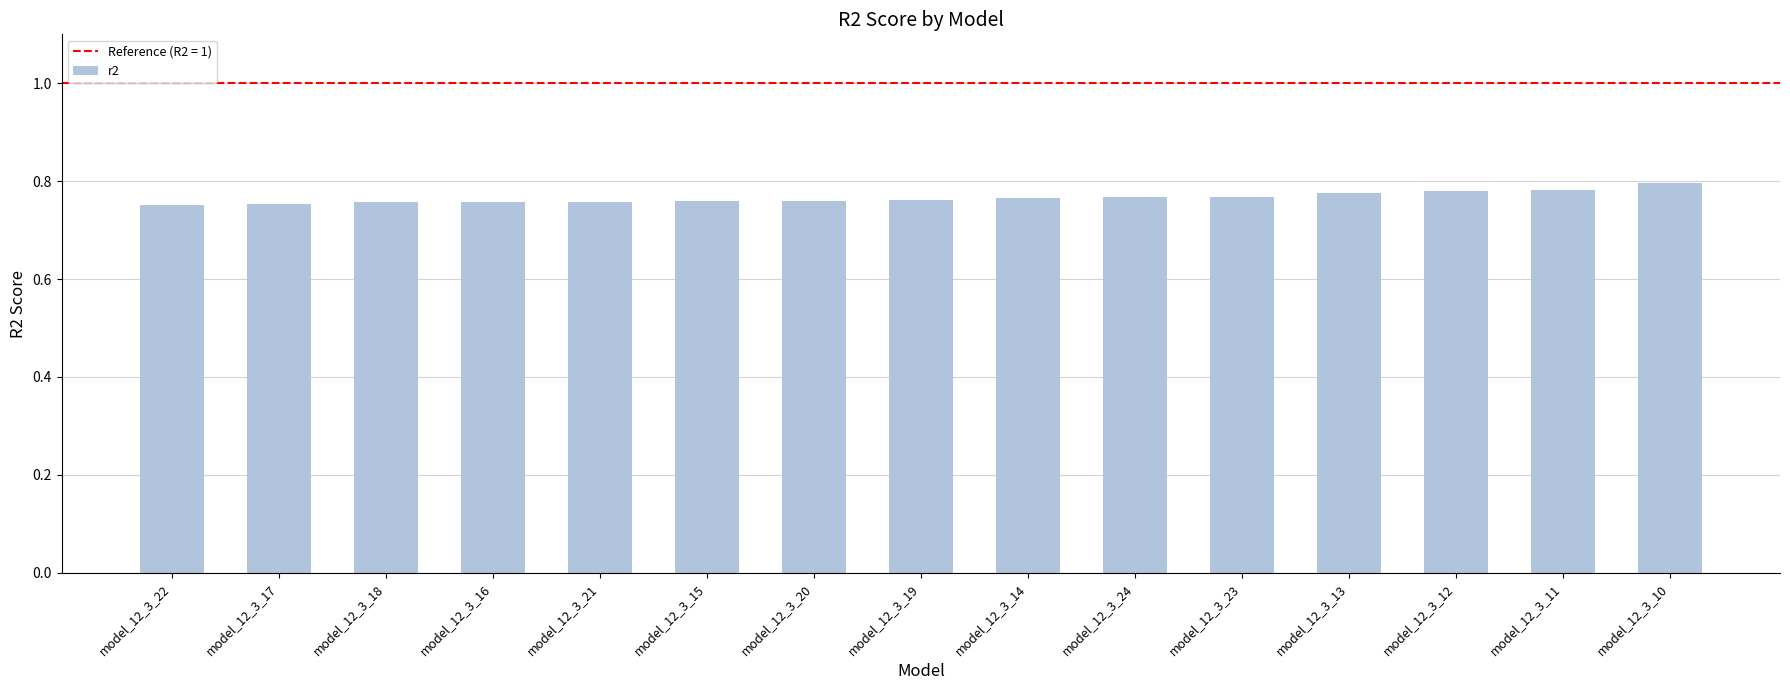

What is the sum of the values at model_12_3_15 and model_12_3_22?

1.5